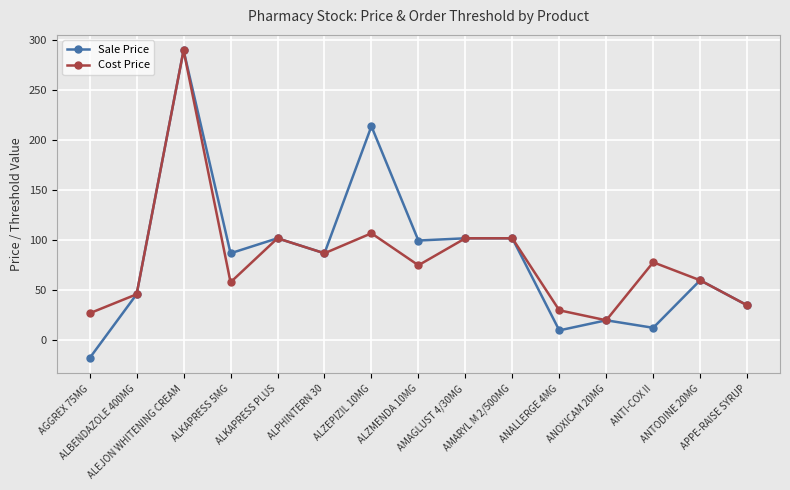

What is the maximum value for Cost Price?

290.0